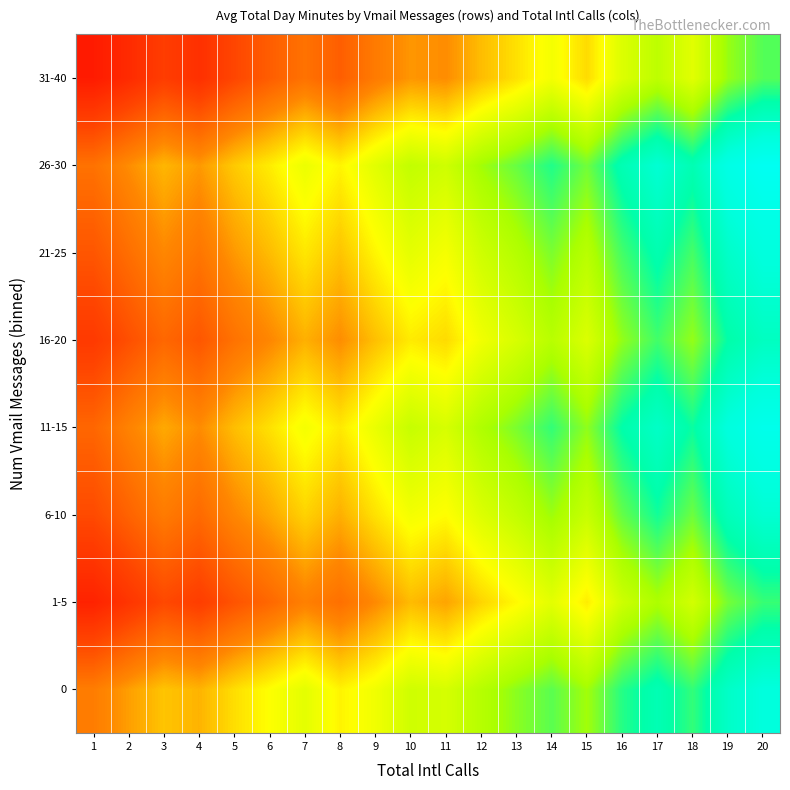

Which has a higher value, 5 or 18?

18